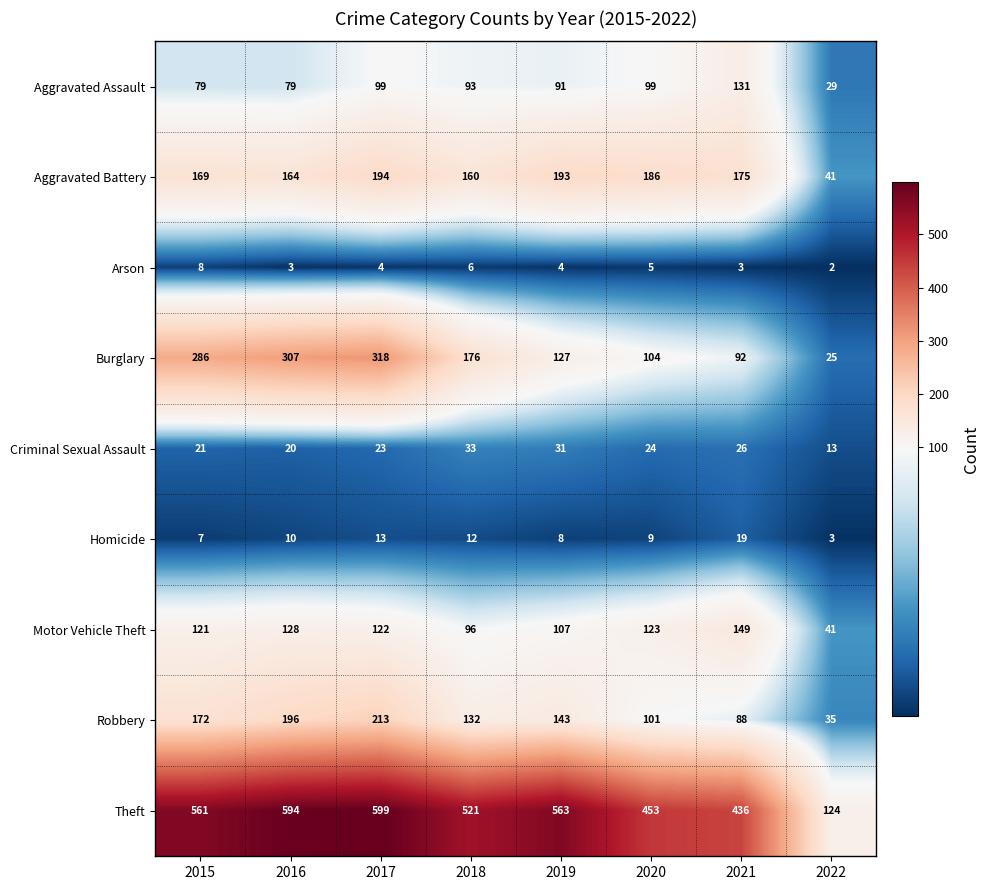

At which category is the sum across all series the highest?

2017